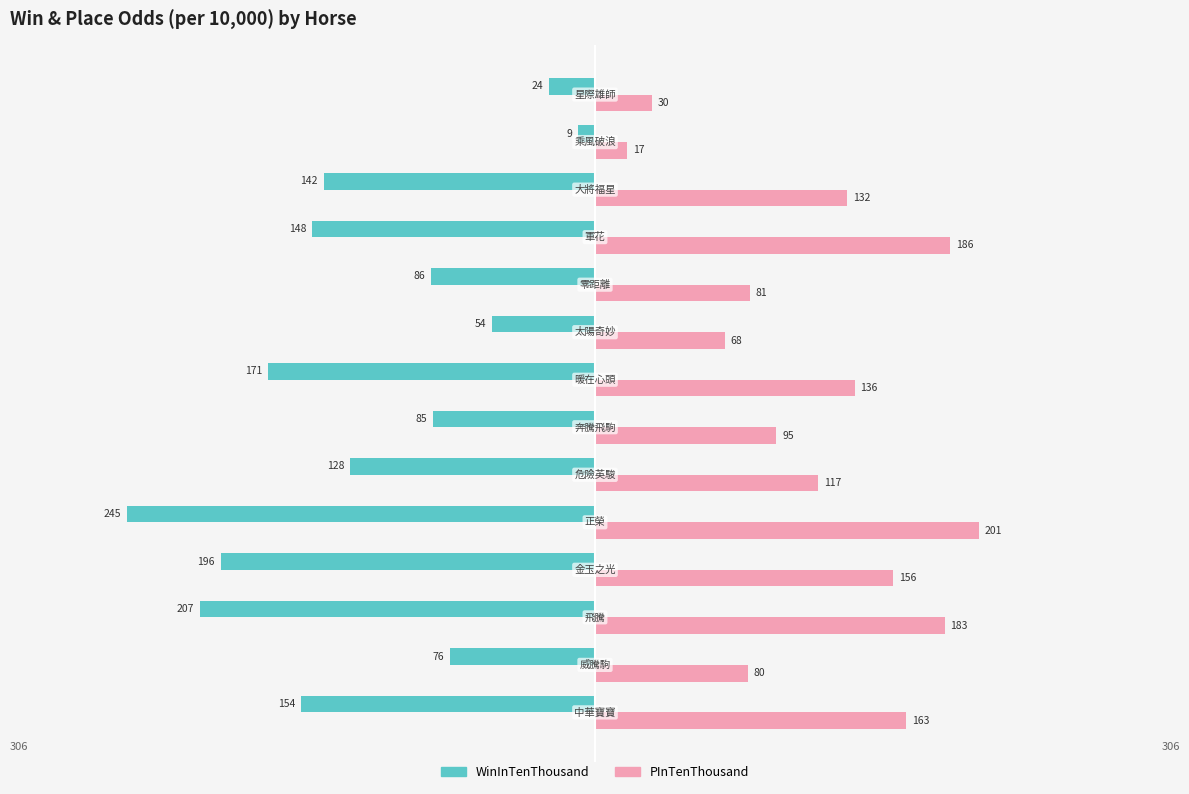

What is the difference between the second highest and second lowest values in the PInTenThousand series?

156